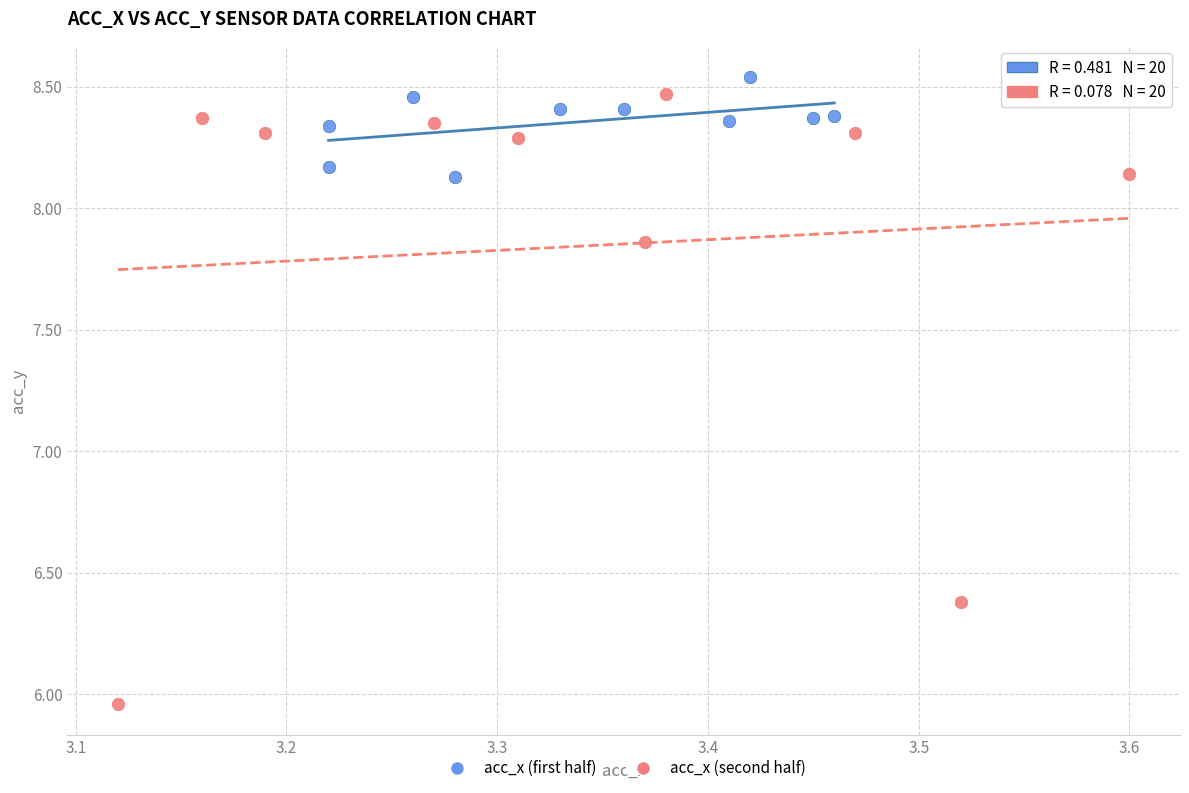

Which series contains the lowest Y value?

acc_x (second half)